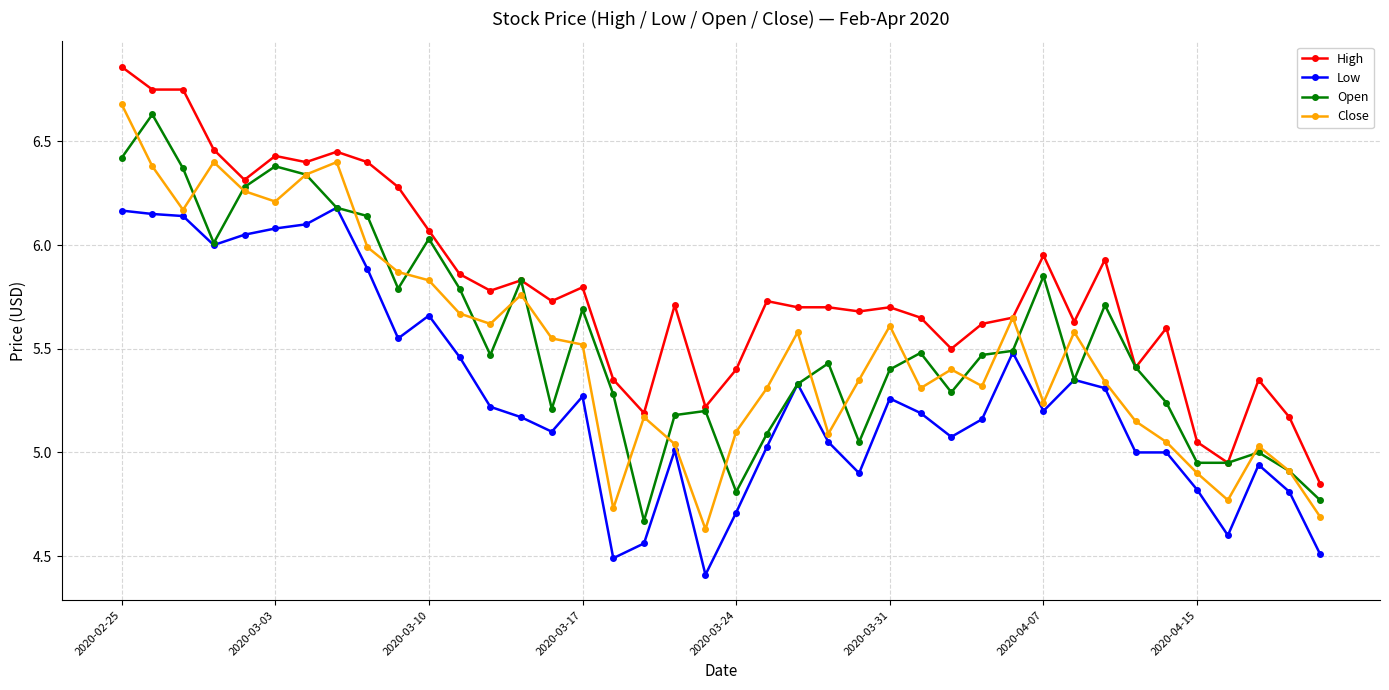

Which series has the largest total across all categories?

High